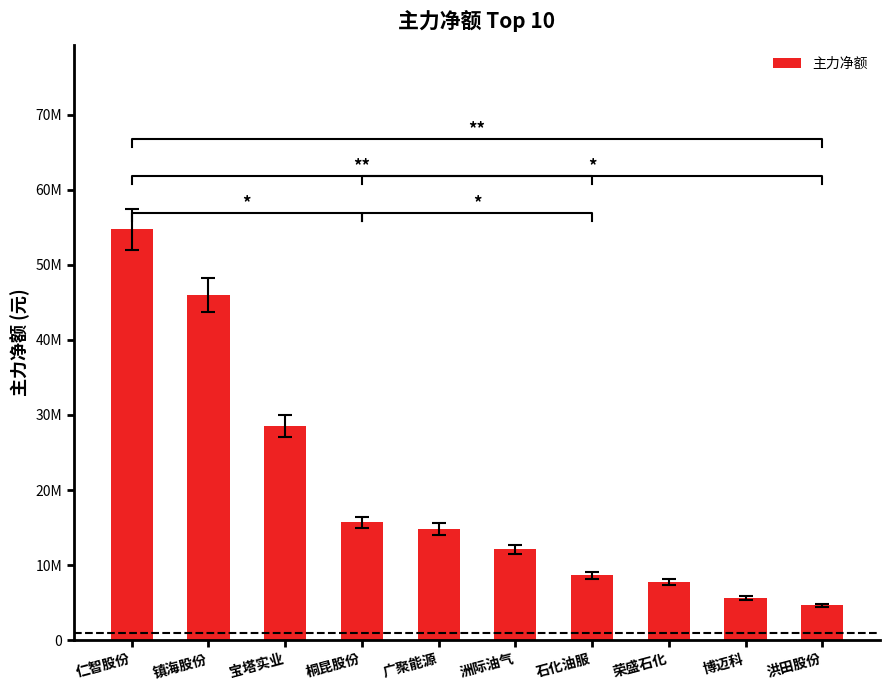

What is the maximum value shown in the chart?

54692141